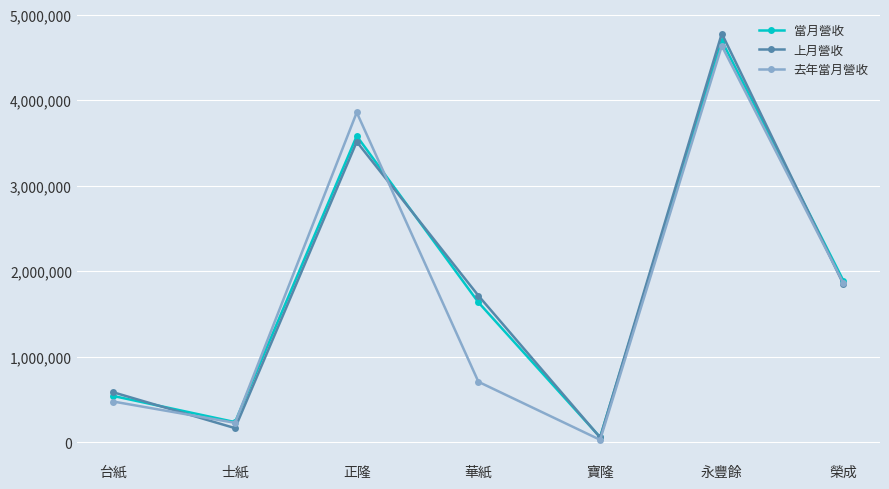

What is the smallest value displayed?

28276